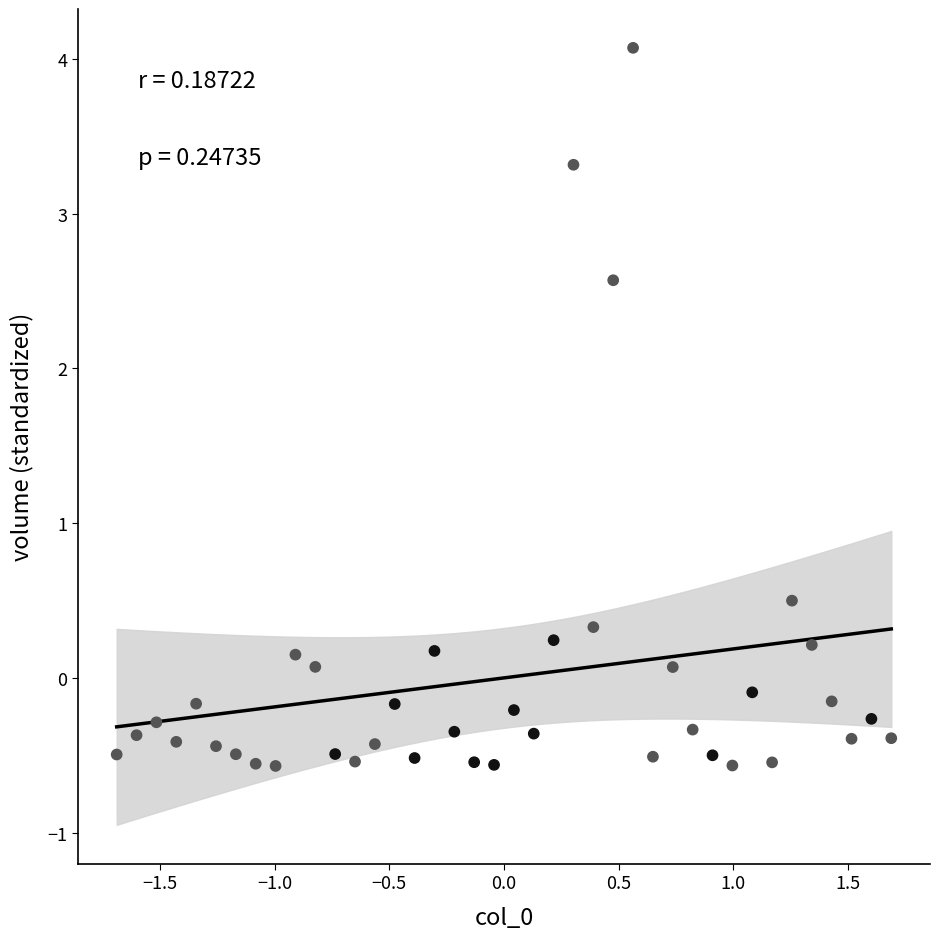

What is the range of Y values (max minus min)?

4.6